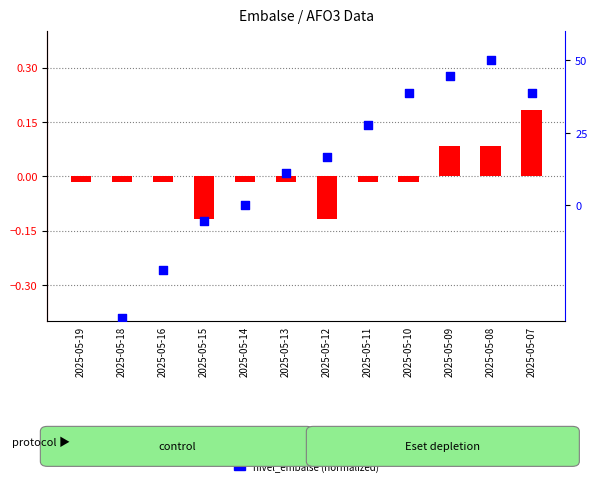

Is the value of nivel_embalse (normalized) at 2025-05-16 greater than the value of AFO3-TOT (centered) at 2025-05-10?

No